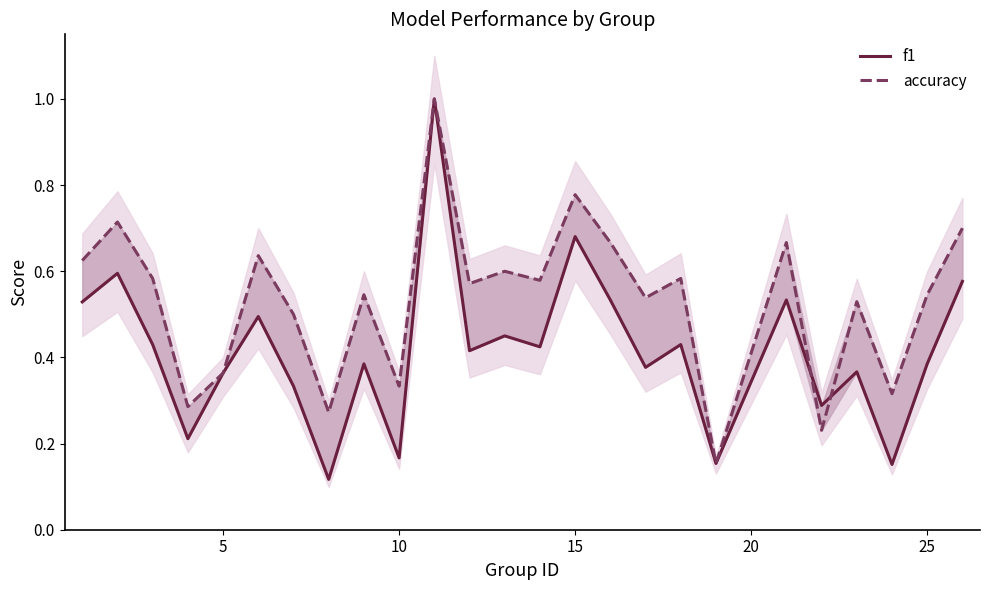

How many interior local valleys does the f1 series have?

9